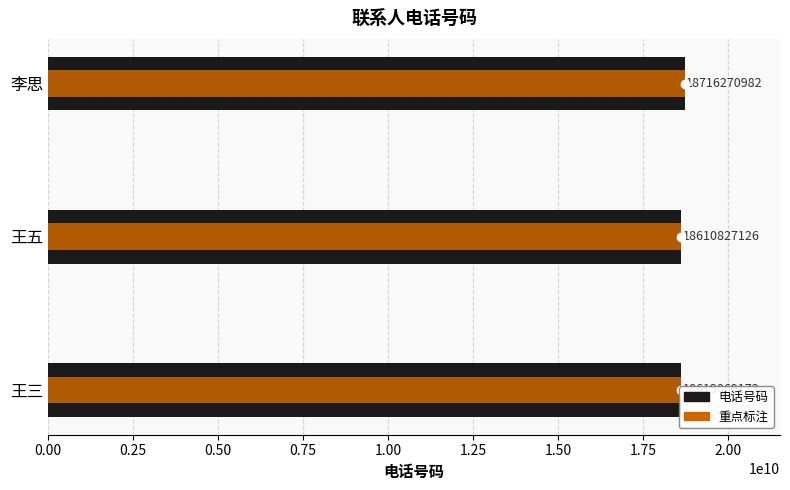

Which has a higher value, 李思 or 王三?

李思